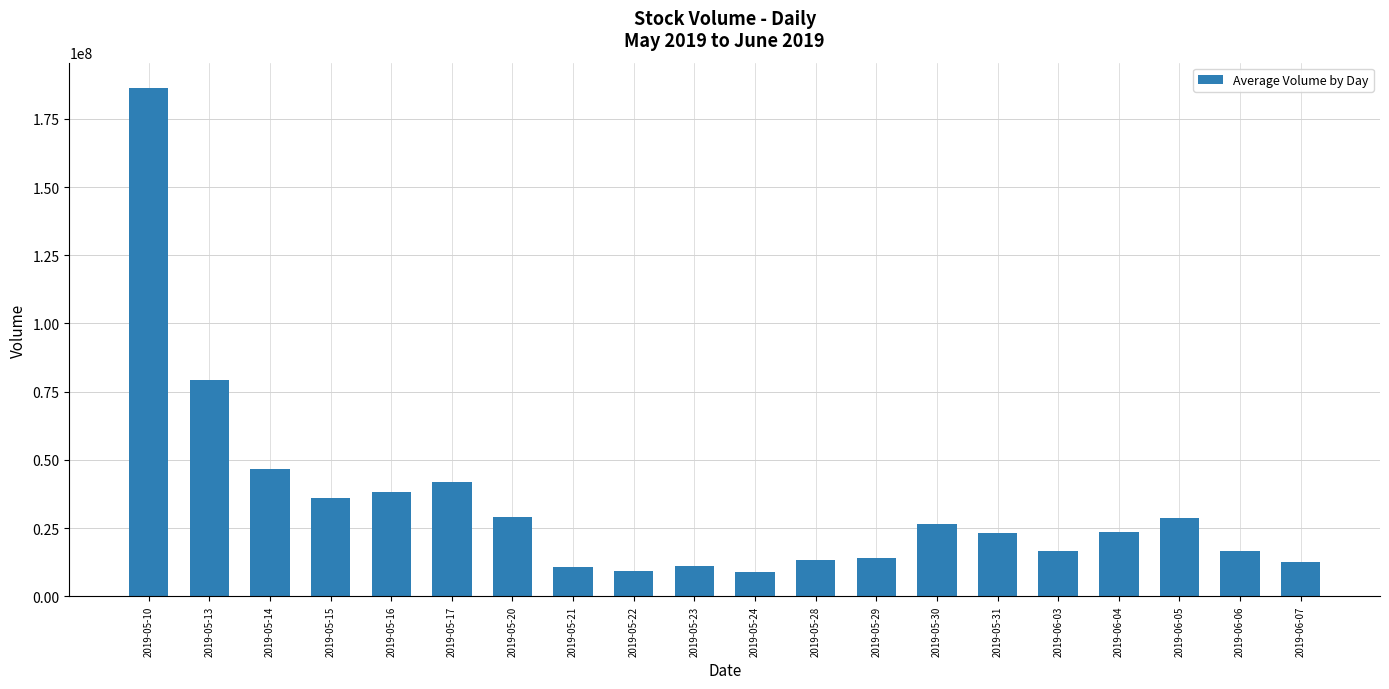

What is the sum of the values at 2019-06-05 and 2019-05-13?

108052000